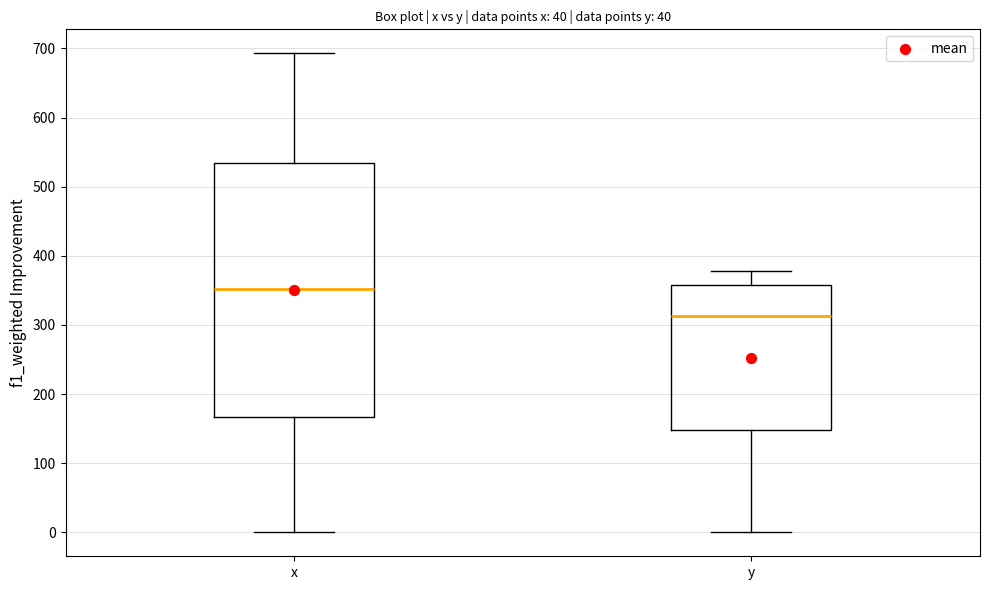

Where does the lower whisker of the box for y end on the y-axis? The values are not printed on the chart, so give them approximately, as read against the axis.

0